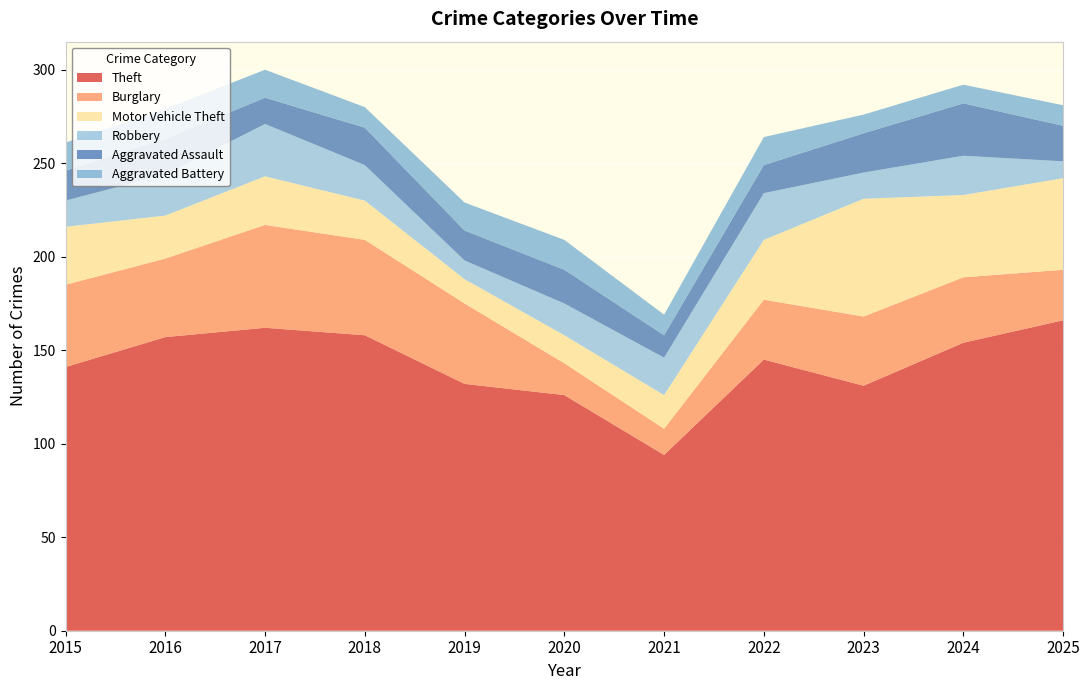

Reading right to left, list all the values displayed in this chart.

Theft: 2025=166	2024=154	2023=131	2022=145	2021=94	2020=126	2019=132	2018=158	2017=162	2016=157	2015=141
Burglary: 2025=27	2024=35	2023=37	2022=32	2021=14	2020=17	2019=43	2018=51	2017=55	2016=42	2015=44
Motor Vehicle Theft: 2025=49	2024=44	2023=63	2022=32	2021=18	2020=15	2019=13	2018=21	2017=26	2016=23	2015=31
Robbery: 2025=9	2024=21	2023=14	2022=25	2021=20	2020=17	2019=10	2018=19	2017=28	2016=22	2015=14
Aggravated Assault: 2025=19	2024=28	2023=21	2022=15	2021=12	2020=18	2019=16	2018=20	2017=14	2016=19	2015=16
Aggravated Battery: 2025=11	2024=10	2023=10	2022=15	2021=11	2020=16	2019=15	2018=11	2017=15	2016=16	2015=15